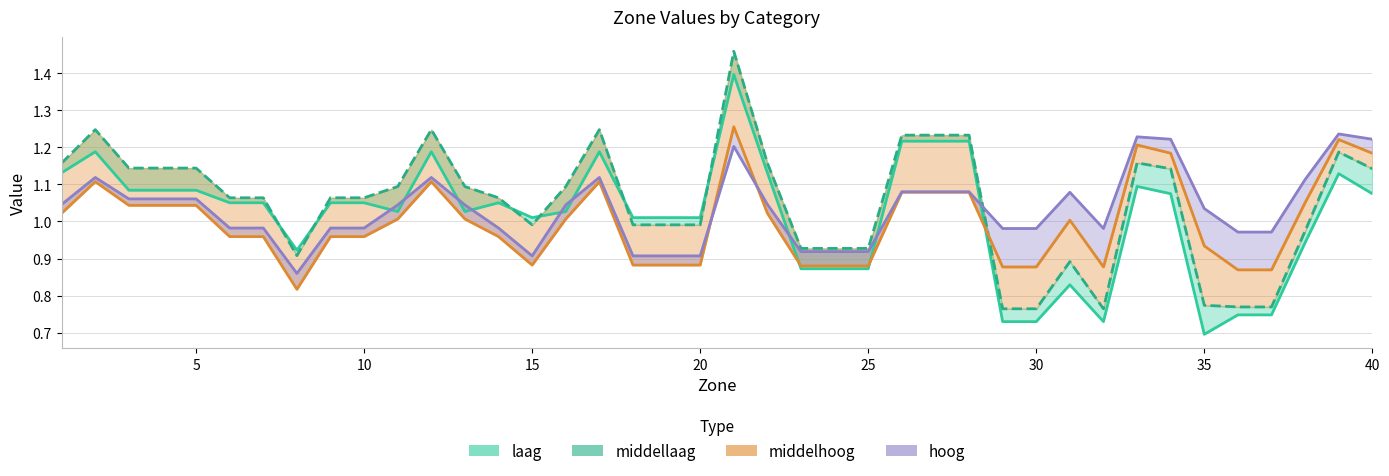

Between which two adjacent categories do middellaag and hoog first intersect?

28 and 29